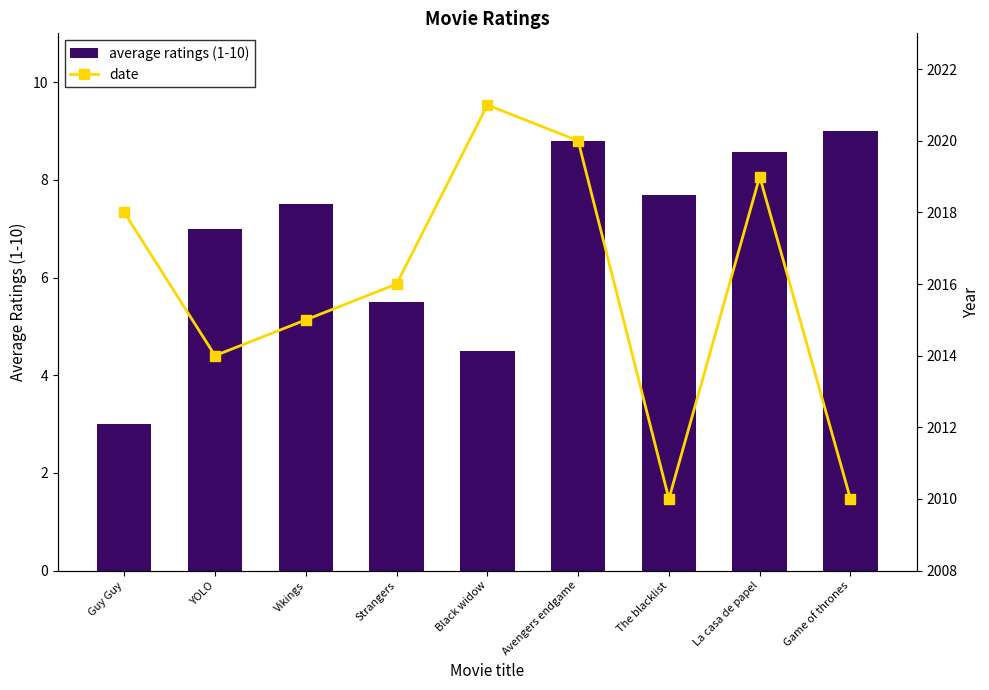

The value of date at Vikings is 611.3. True or false?

False